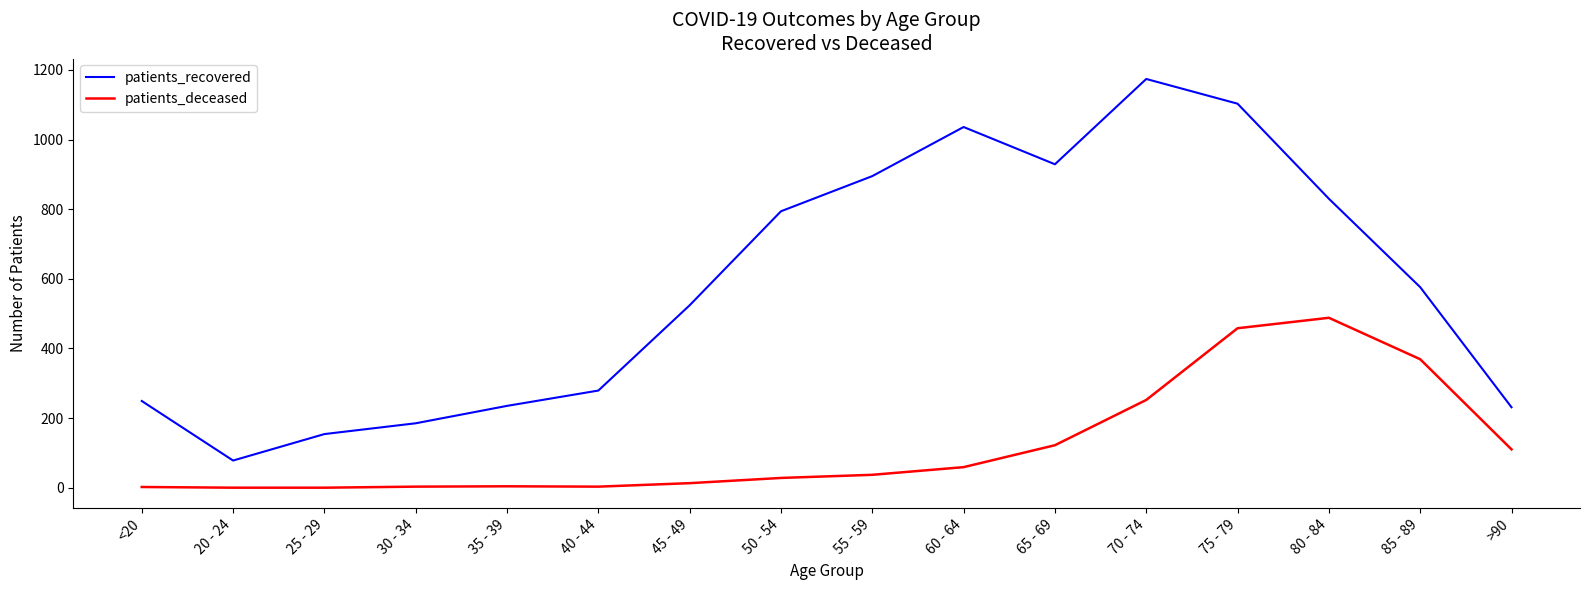

The patients_deceased series shows 295 at 75 - 79. True or false?

False